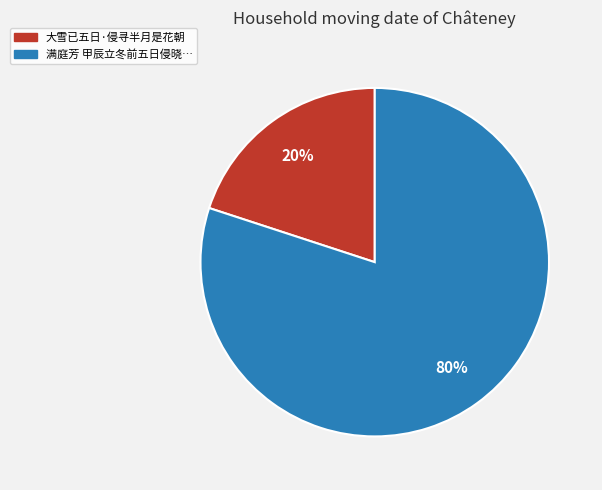

Is there any slice that represents more than half of the pie?

Yes